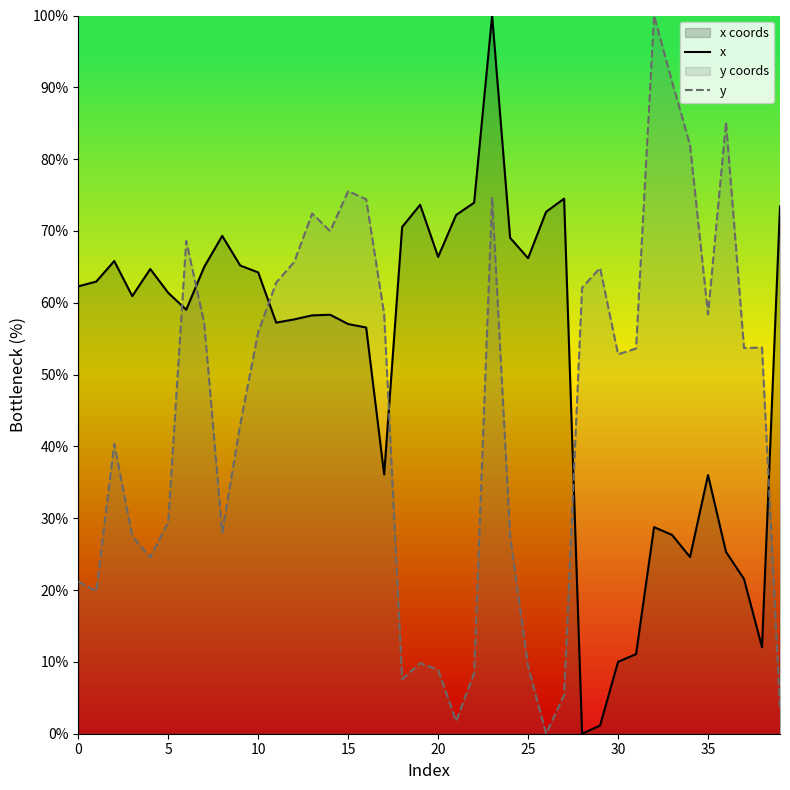

After their last crossing, which series has the higher values: x or y?

x